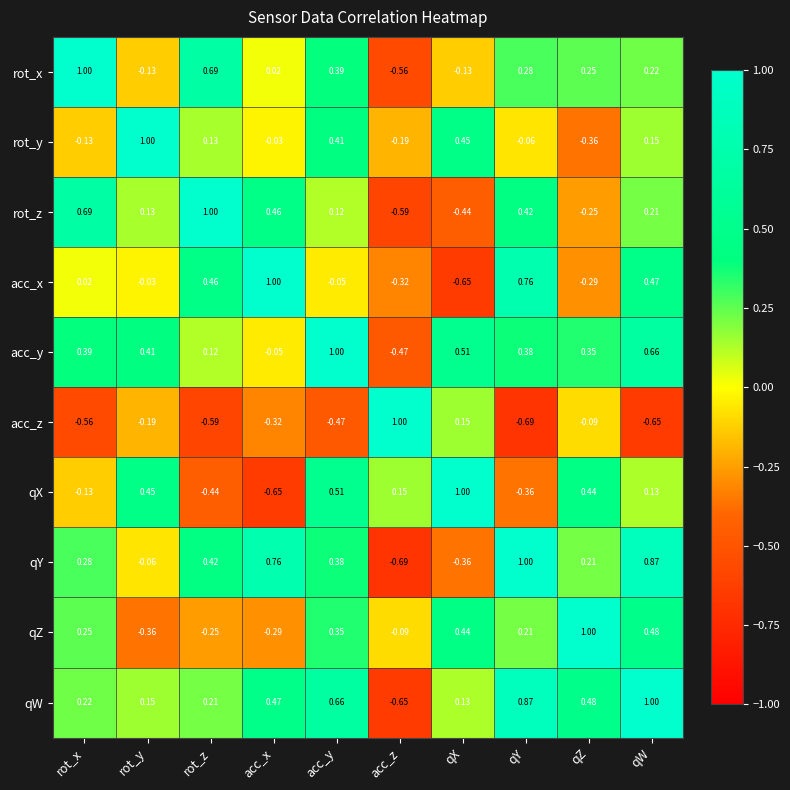

List the labels in order of qY value, smallest first.

acc_z, qX, rot_y, qZ, rot_x, acc_y, rot_z, acc_x, qW, qY